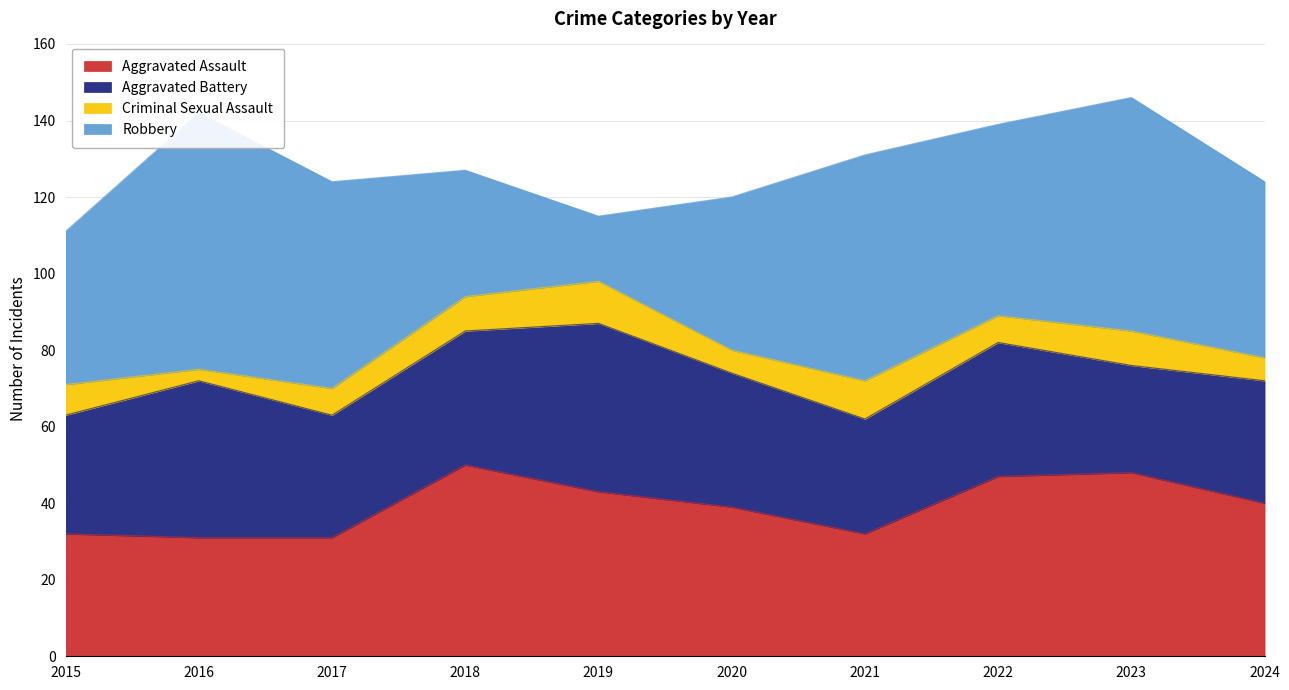

What is the difference between the second highest and minimum values in the Aggravated Battery series?

13